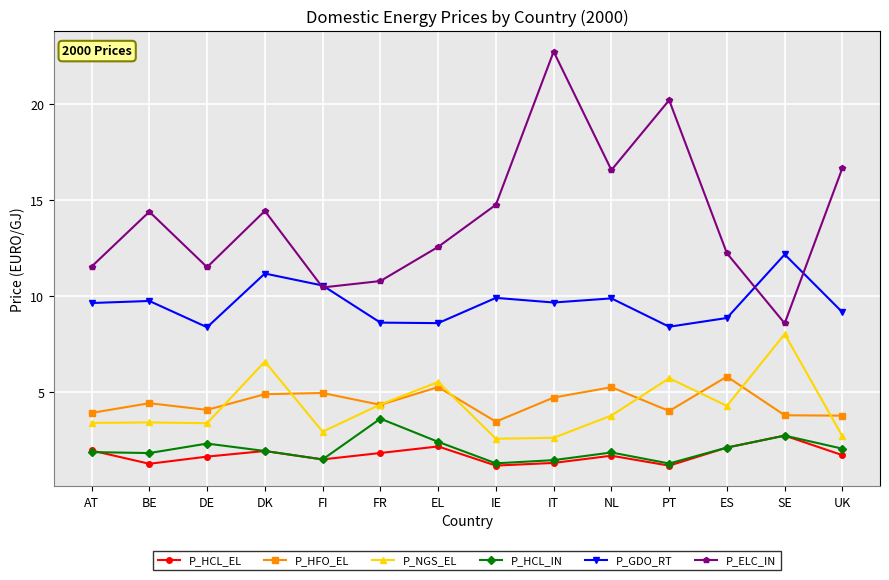

True or false: P_HCL_EL and P_ELC_IN cross at least once.

False